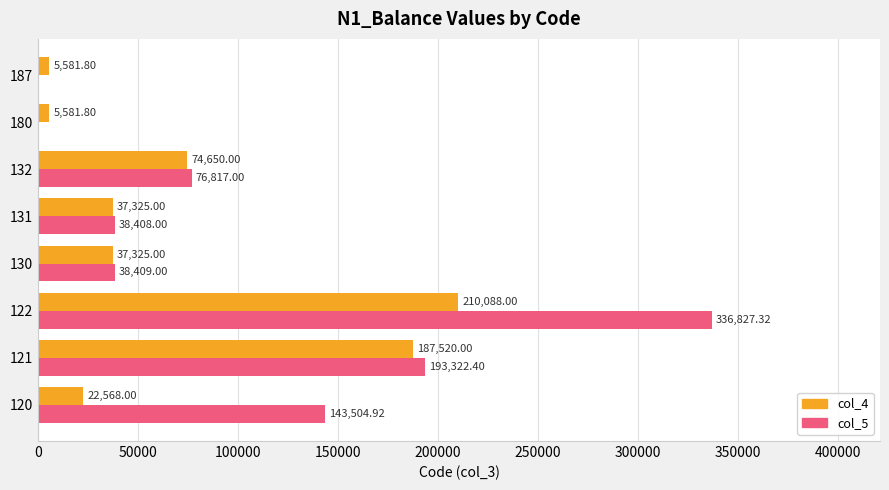

Where is col_4 nearest to the value 107834?

132